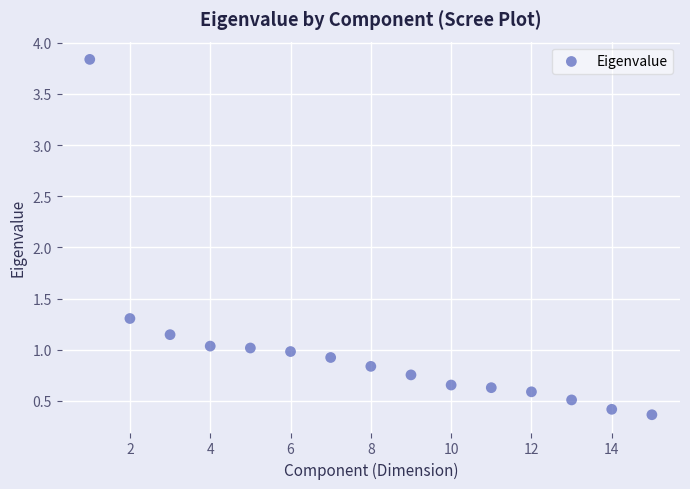

What is the range of X values (max minus min)?

14.0